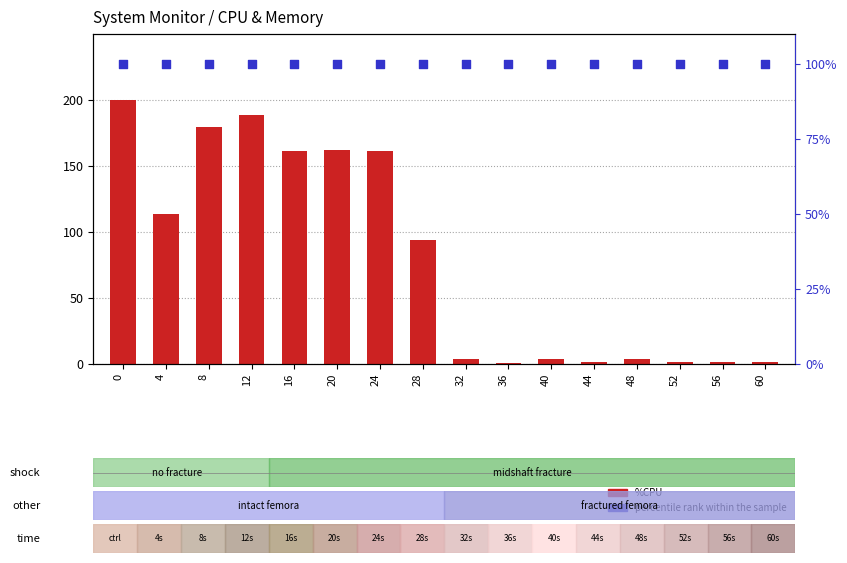

Which series has the largest Y range (max minus min)?

%CPU